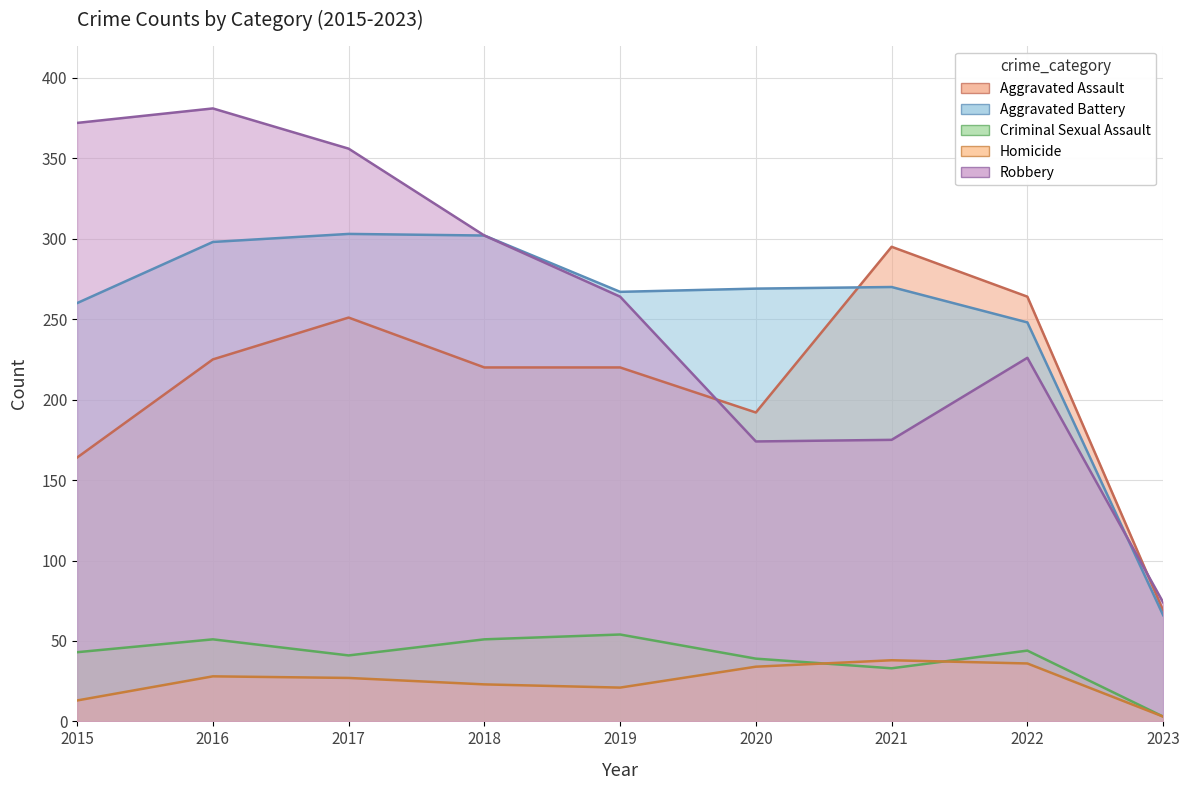

Which series has the largest range (max minus min)?

Robbery